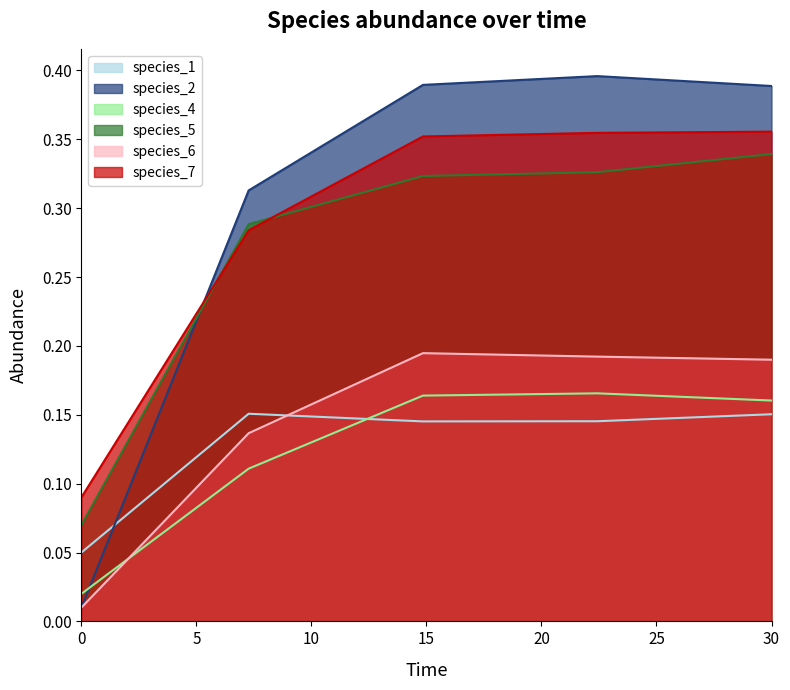

What is the difference between the highest and lowest values at 14.84848484848485?

0.2